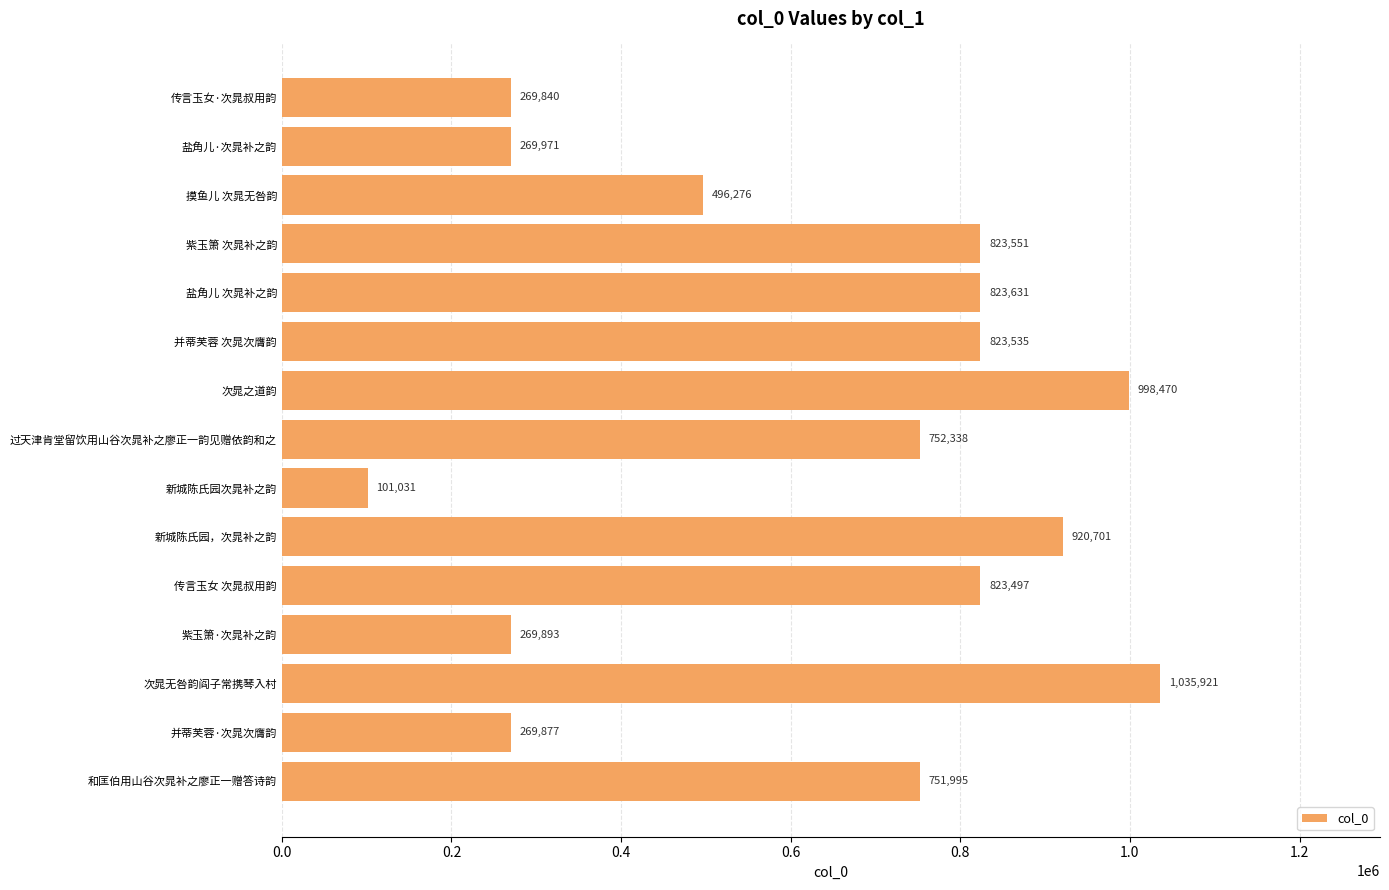

What value does the data have at 摸鱼儿 次晁无咎韵?

496276